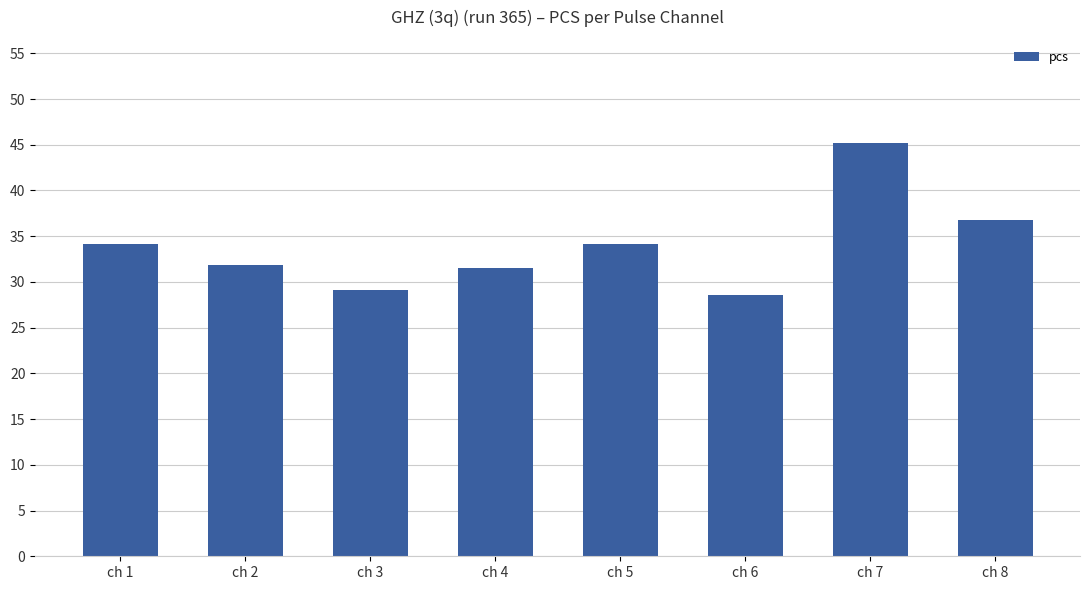

At which label does the data first exceed 34?

ch 1